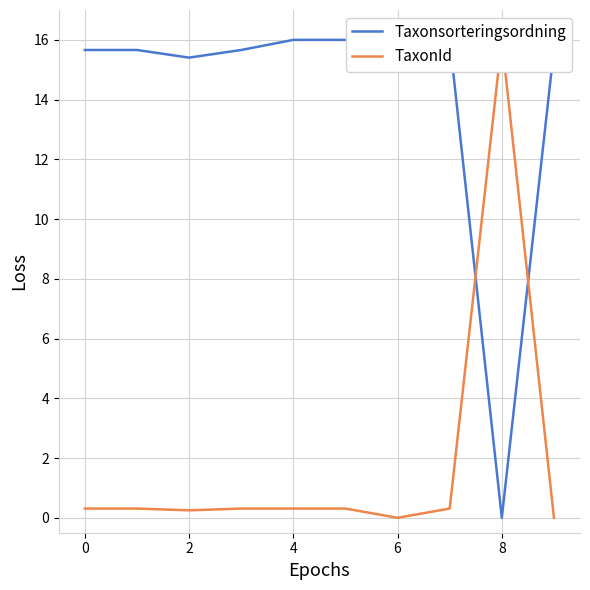

True or false: TaxonId and Taxonsorteringsordning intersect in this chart.

True